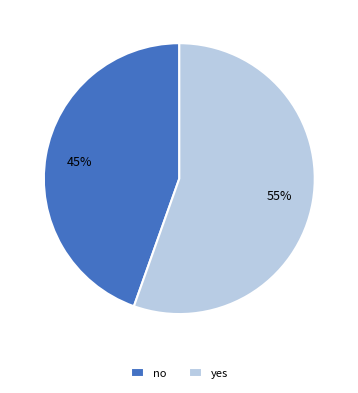

Is yes the majority of the pie?

Yes